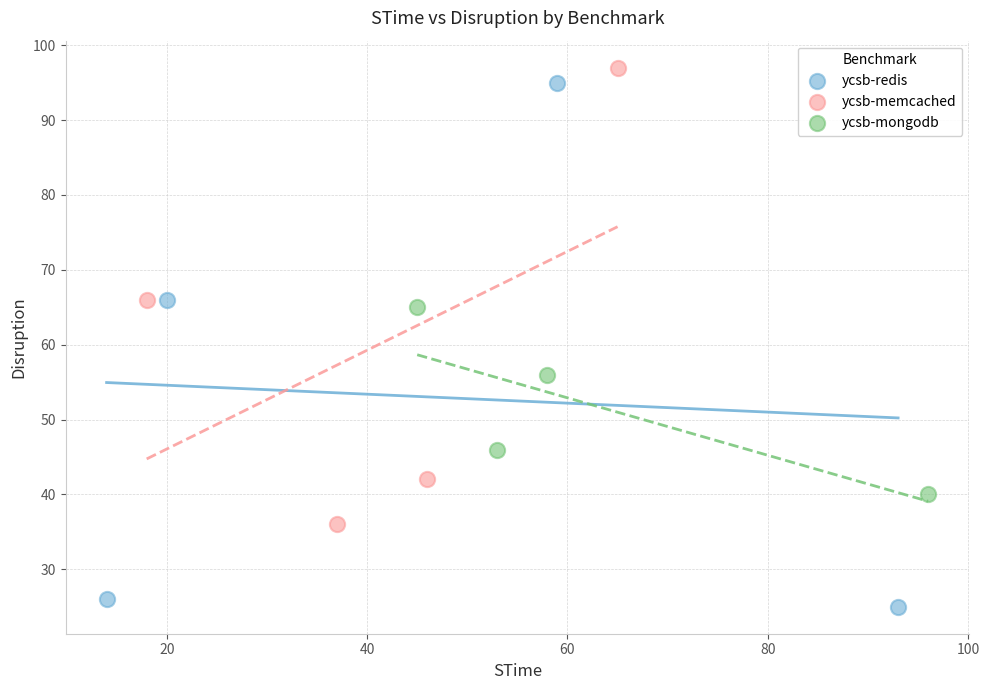

Which series has the widest spread of Y values?

ycsb-redis